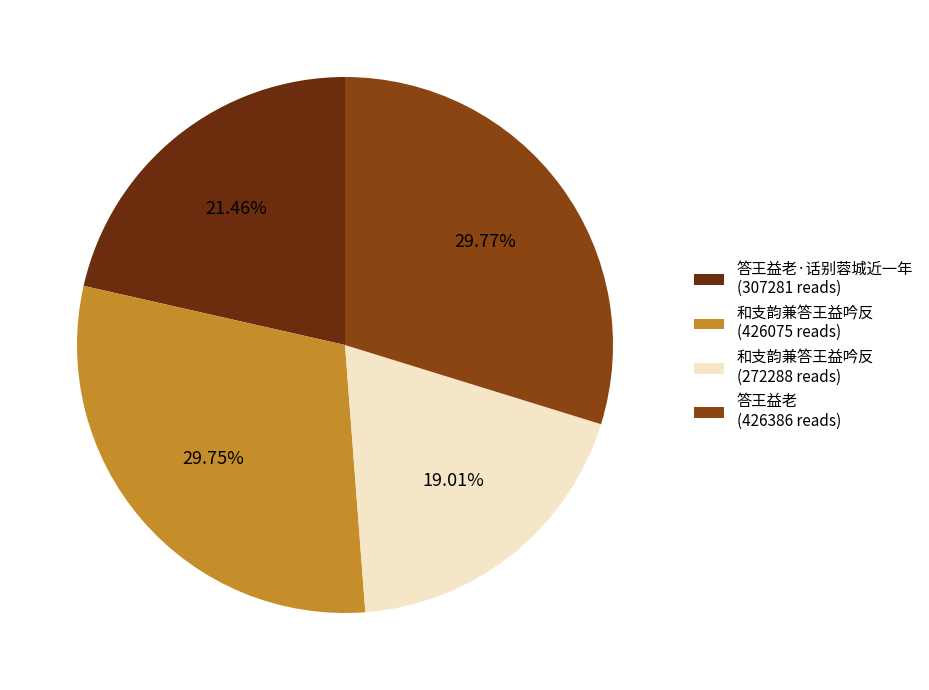

Does 和支韵兼答王益吟反 (272288 reads) account for over 50% of the chart?

No